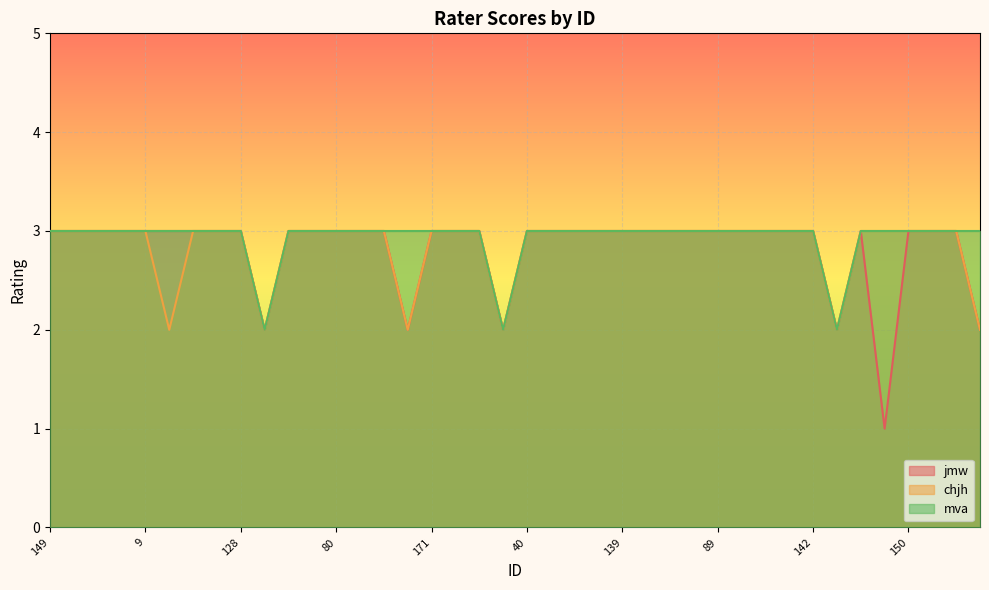

Which category has the lowest value across all series?

31